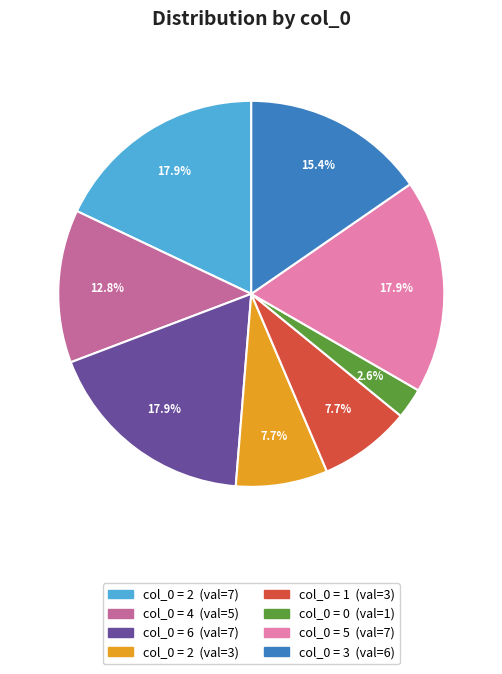

Is there a majority slice in this chart?

No